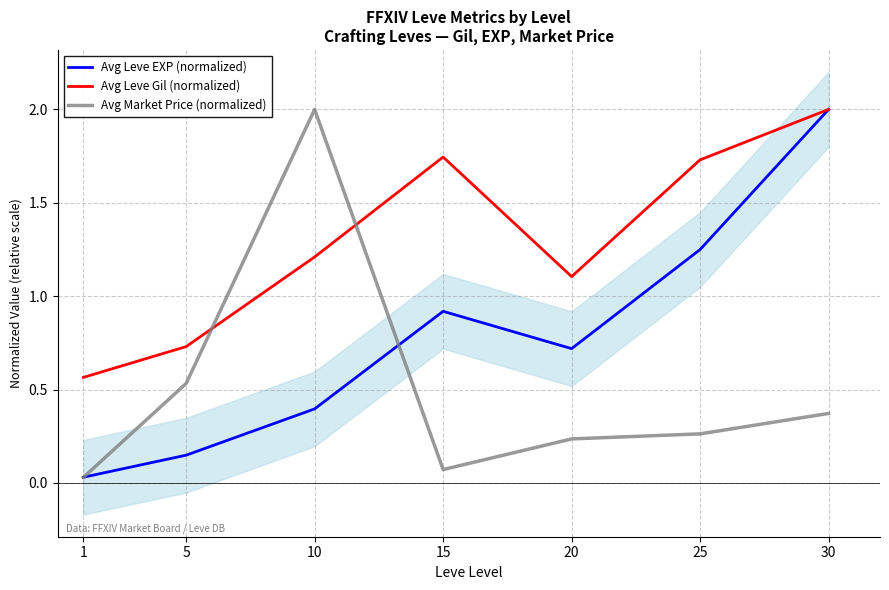

What is the value of the Avg Market Price (normalized) point at the 6th from the left?

0.3